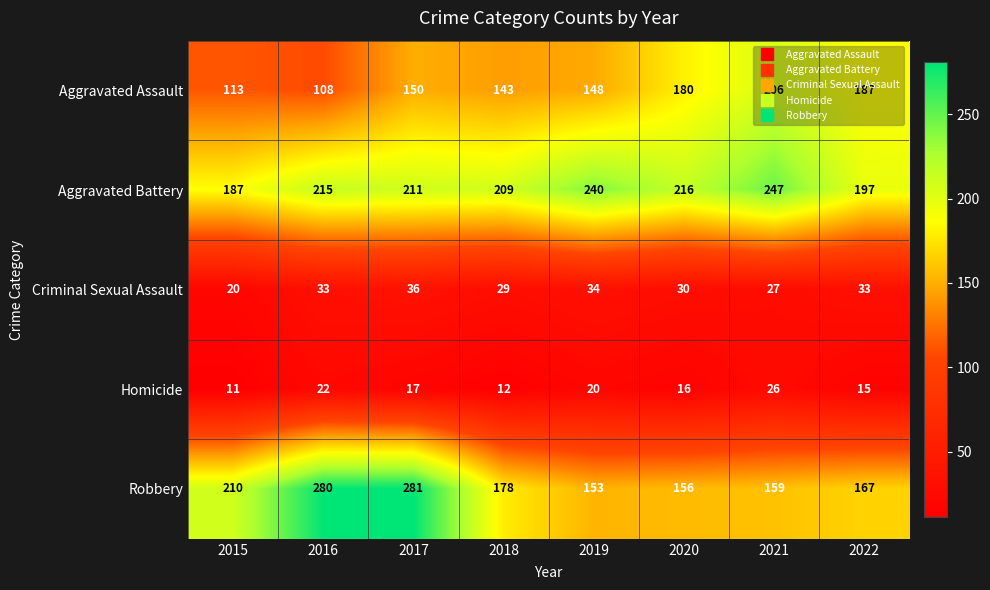

Count the number of categories in the chart.

8